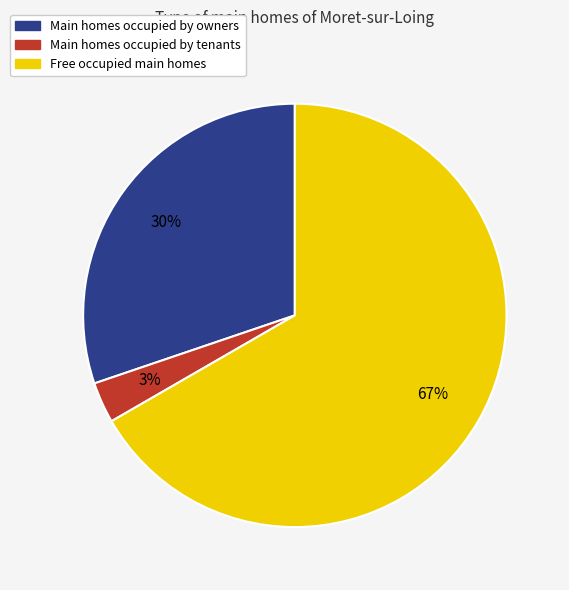

To the nearest percent, what is the average slice percentage?

33%